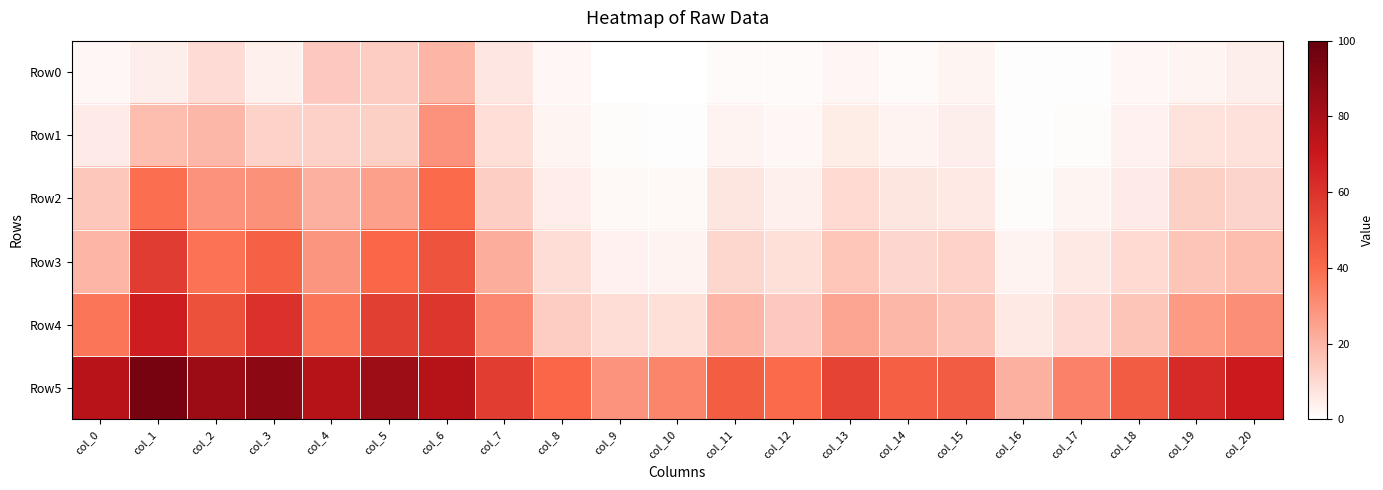

Which series has the largest range (max minus min)?

Row5